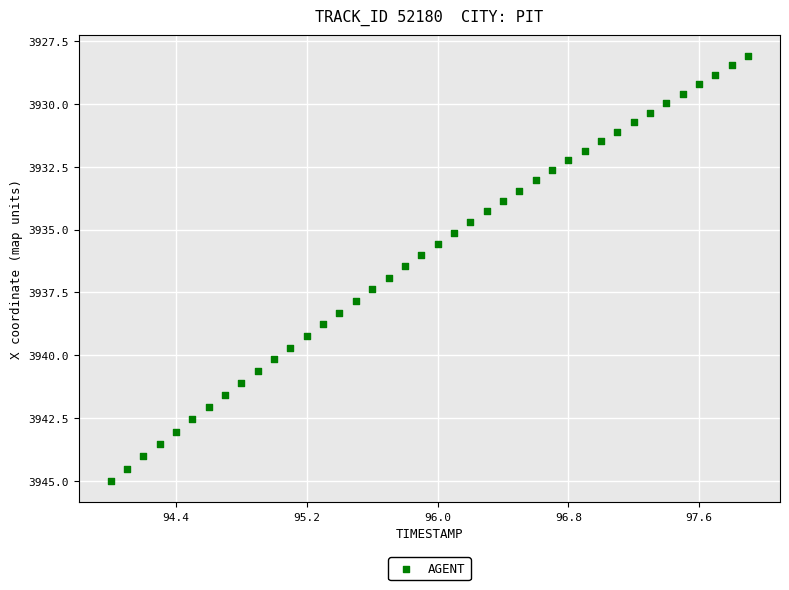

What is the range of Y values (max minus min)?

16.9